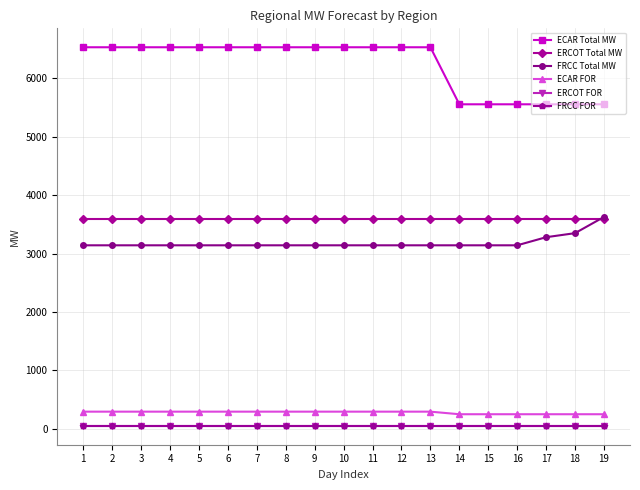

What is the maximum value shown in the chart?

6530.2